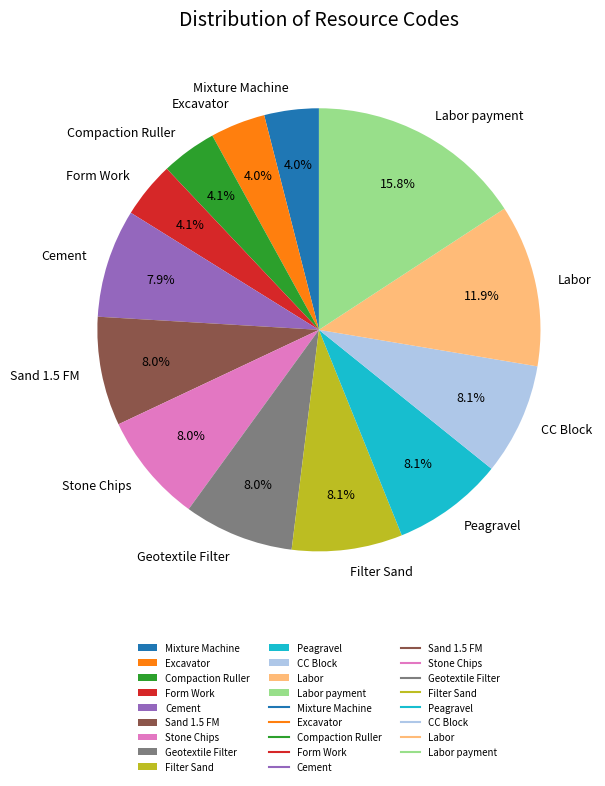

Is it true that Cement is 8% of the pie?

True